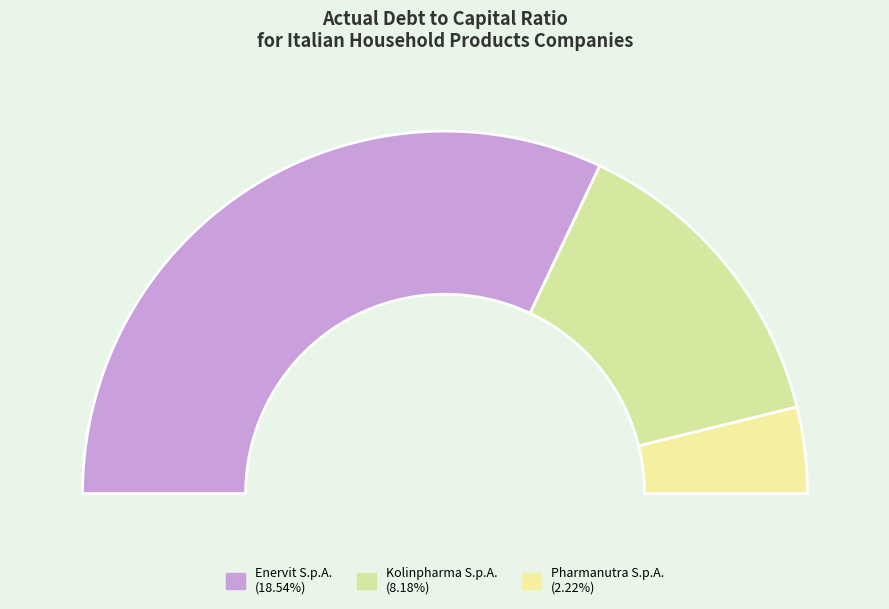

What is the majority slice?

Enervit S.p.A.